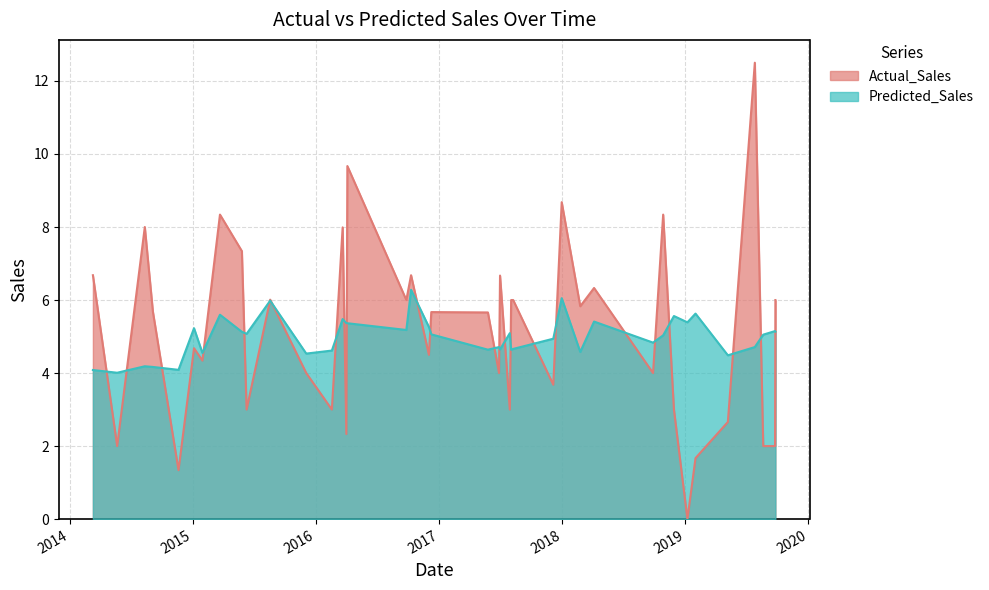

Is it true that Actual_Sales equals 4.7 at 27?

True